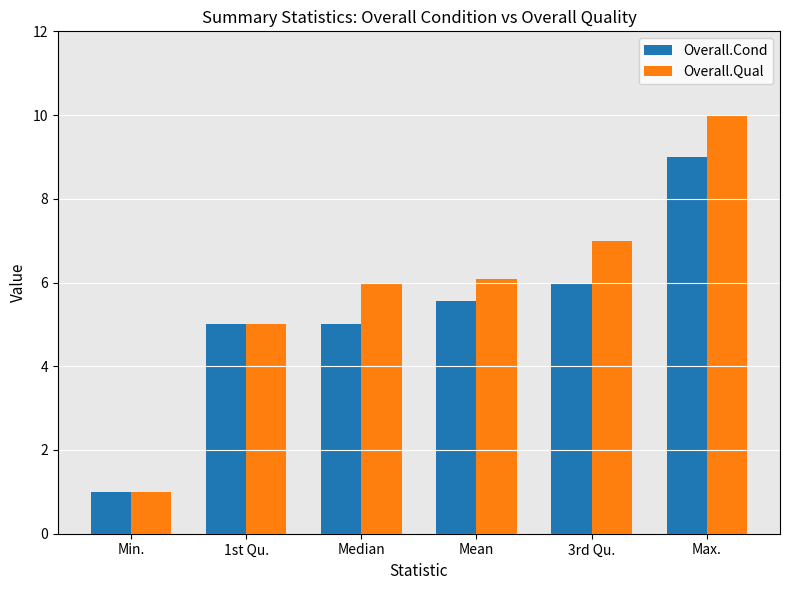

Reading left to right, extract all data points from this chart.

Overall.Cond: Min.=1.0	1st Qu.=5.0	Median=5.0	Mean=5.6	3rd Qu.=6.0	Max.=9.0
Overall.Qual: Min.=1.0	1st Qu.=5.0	Median=6.0	Mean=6.1	3rd Qu.=7.0	Max.=10.0